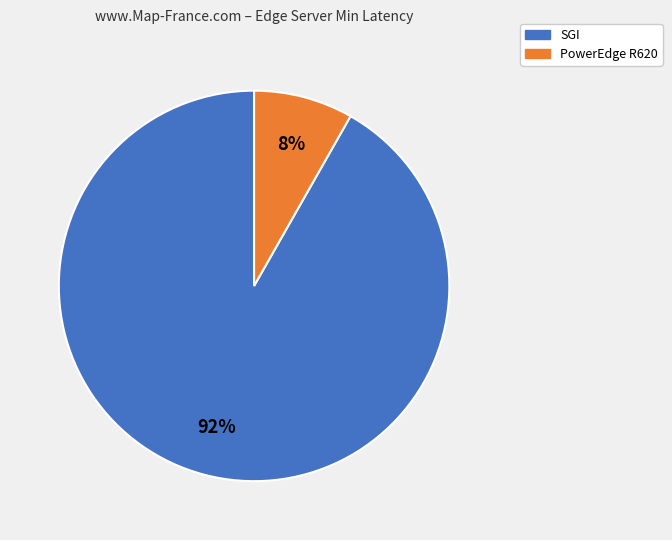

To the nearest percent, what is the combined percentage of SGI and PowerEdge R620?

100%